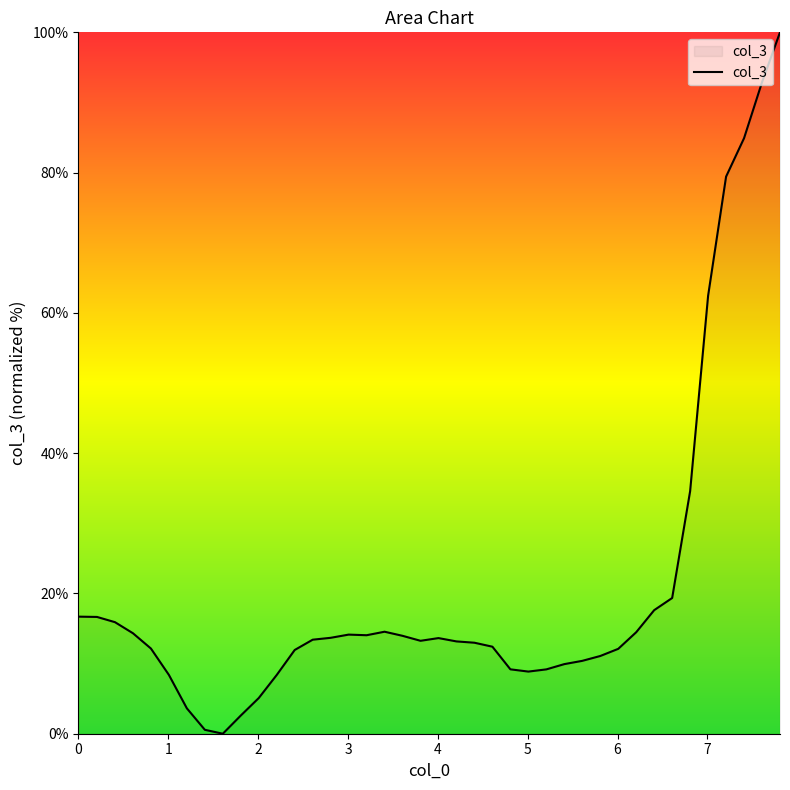

What is the difference between the maximum and minimum values?

100.0